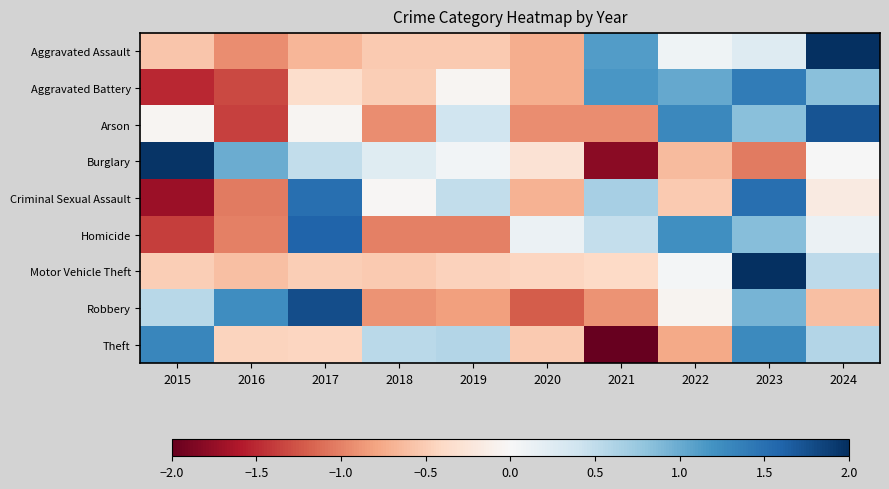

Which series has the largest range (max minus min)?

Burglary